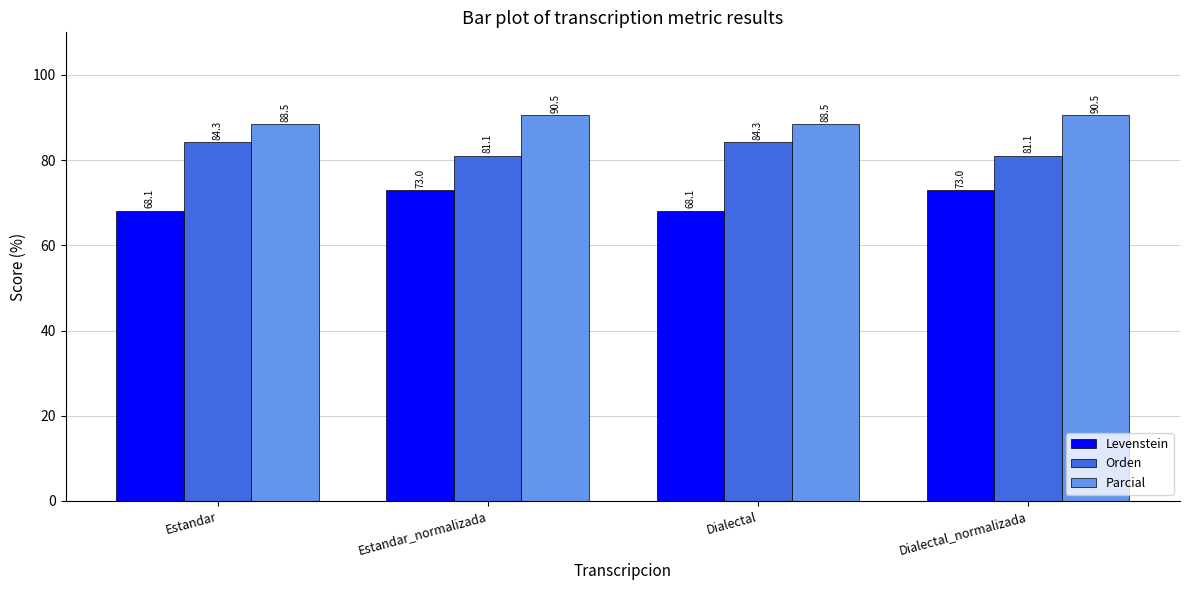

At which label does Orden first exceed 84?

Estandar